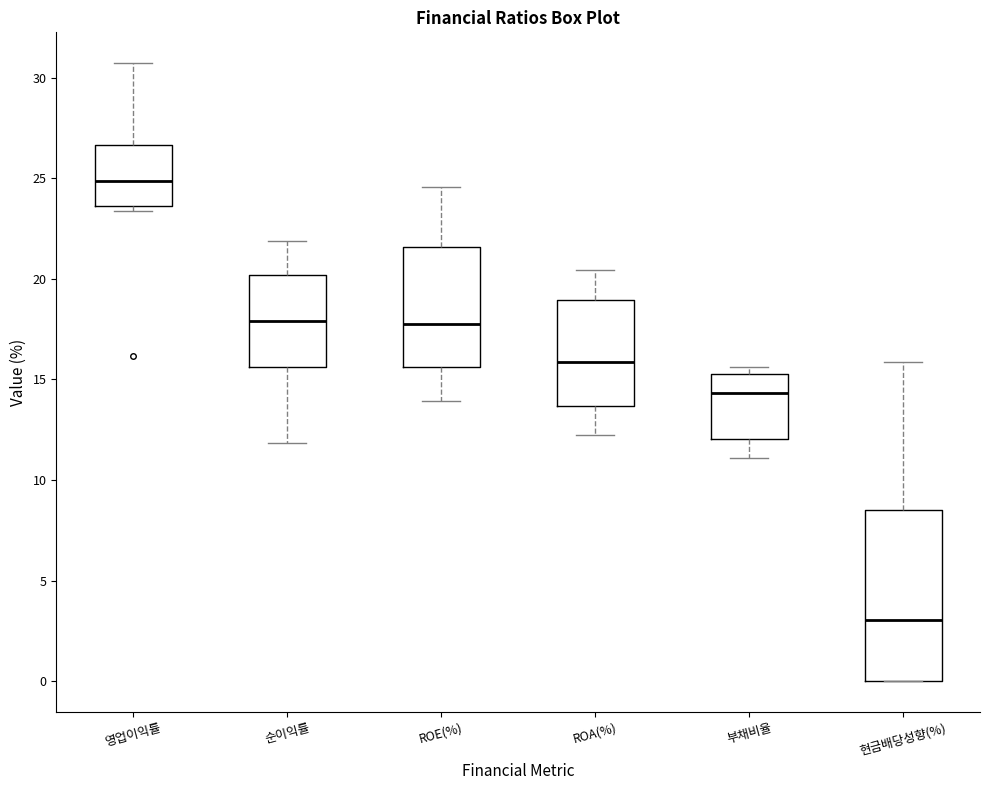

Where is the upper edge of the box for ROA(%) on the y-axis? The values are not printed on the chart, so give them approximately, as read against the axis.

19.0